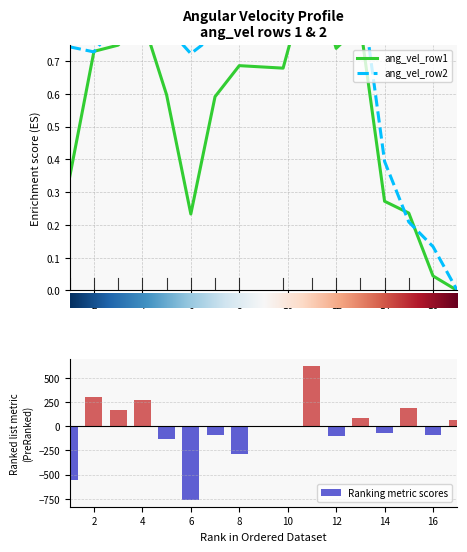

What is the sum of all ang_vel_row2 values?

10.8